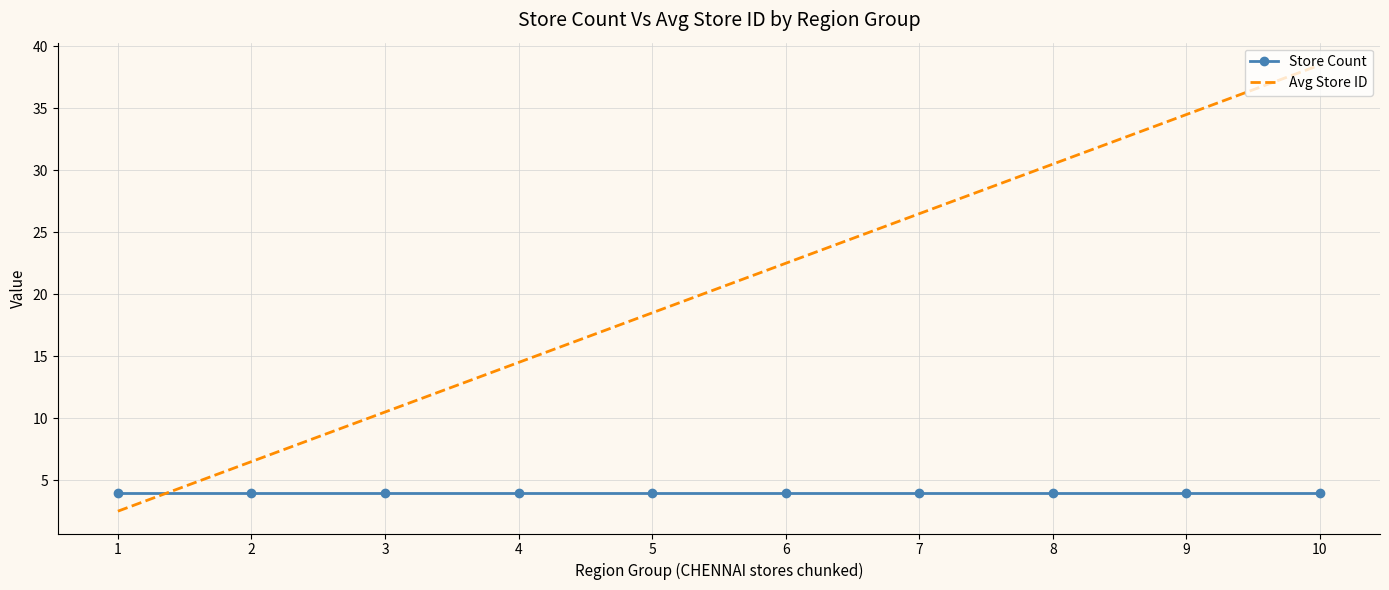

What is the maximum value for Avg Store ID?

38.5